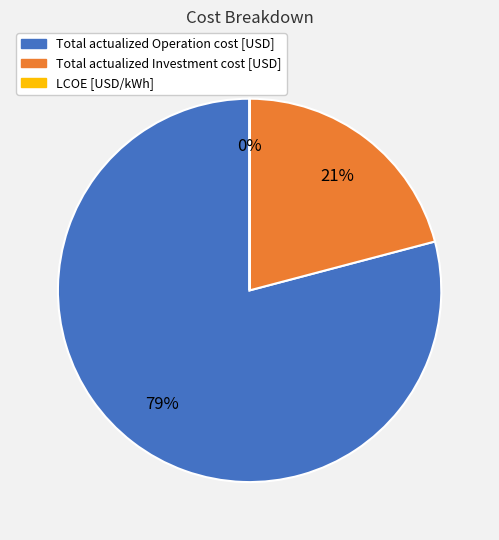

What is the ratio of the value at Total actualized Operation cost [USD] to the value at Total actualized Investment cost [USD]?

3.8